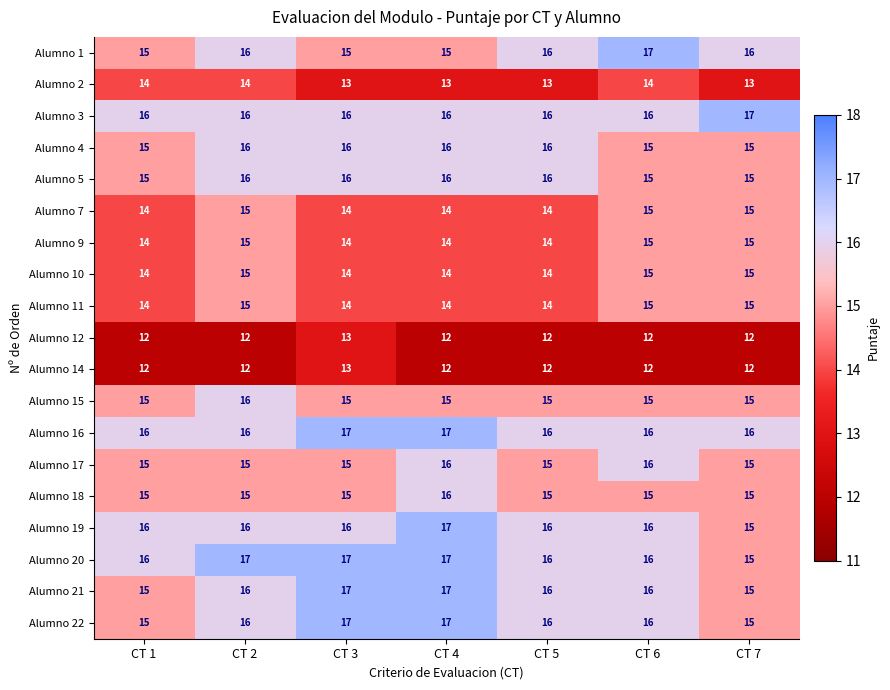

True or false: Alumno 17 has a value of 15 at CT 5.

True